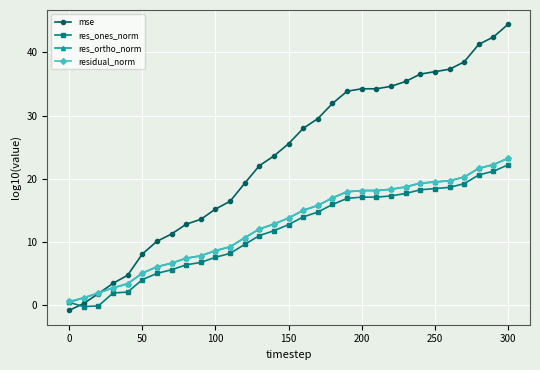

What is the value of the residual_norm point at the 7th from the left?

6.1